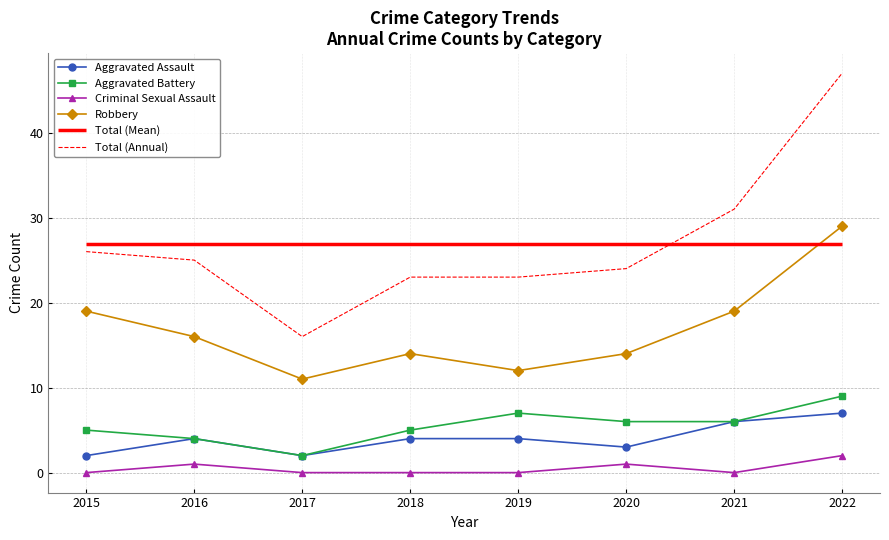

Reading right to left, list all the values displayed in this chart.

Aggravated Assault: 2022=7	2021=6	2020=3	2019=4	2018=4	2017=2	2016=4	2015=2
Aggravated Battery: 2022=9	2021=6	2020=6	2019=7	2018=5	2017=2	2016=4	2015=5
Criminal Sexual Assault: 2022=2	2021=0	2020=1	2019=0	2018=0	2017=0	2016=1	2015=0
Robbery: 2022=29	2021=19	2020=14	2019=12	2018=14	2017=11	2016=16	2015=19
Total (Annual): 2022=47	2021=31	2020=24	2019=23	2018=23	2017=16	2016=25	2015=26